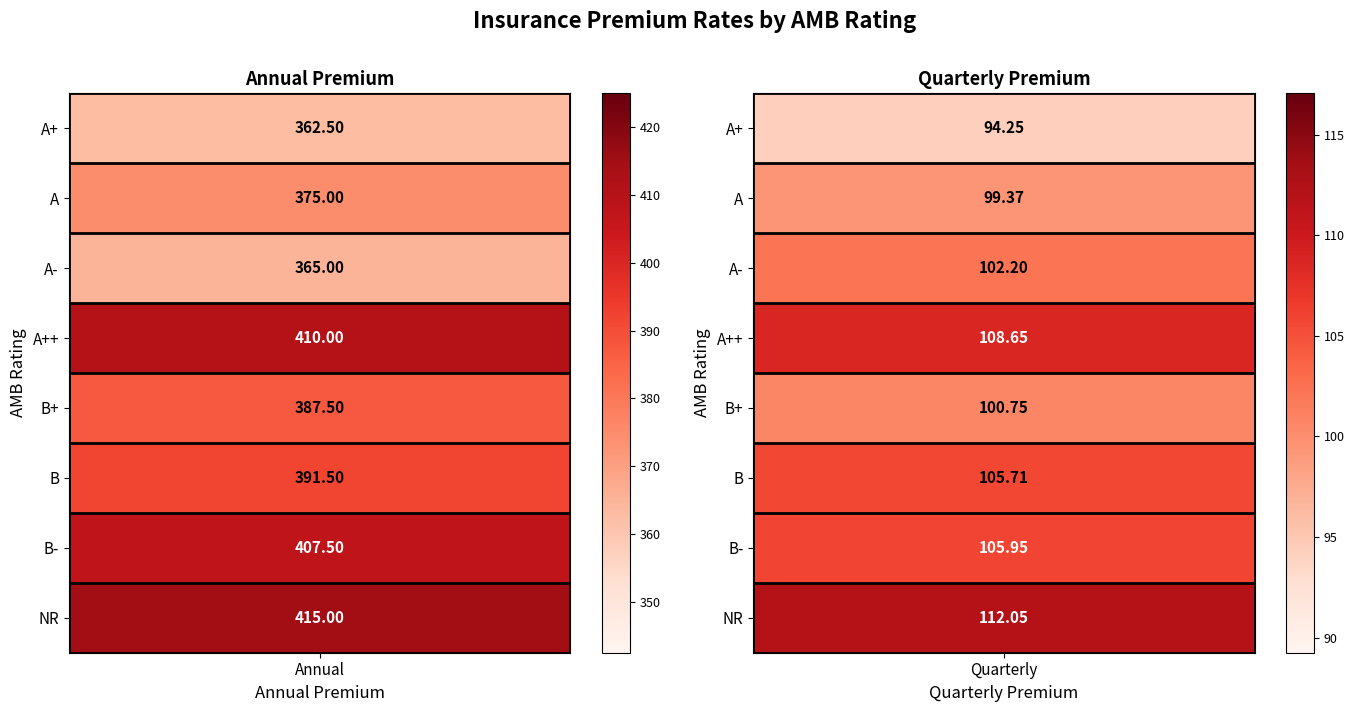

What is the average value of the A++ series?

259.3